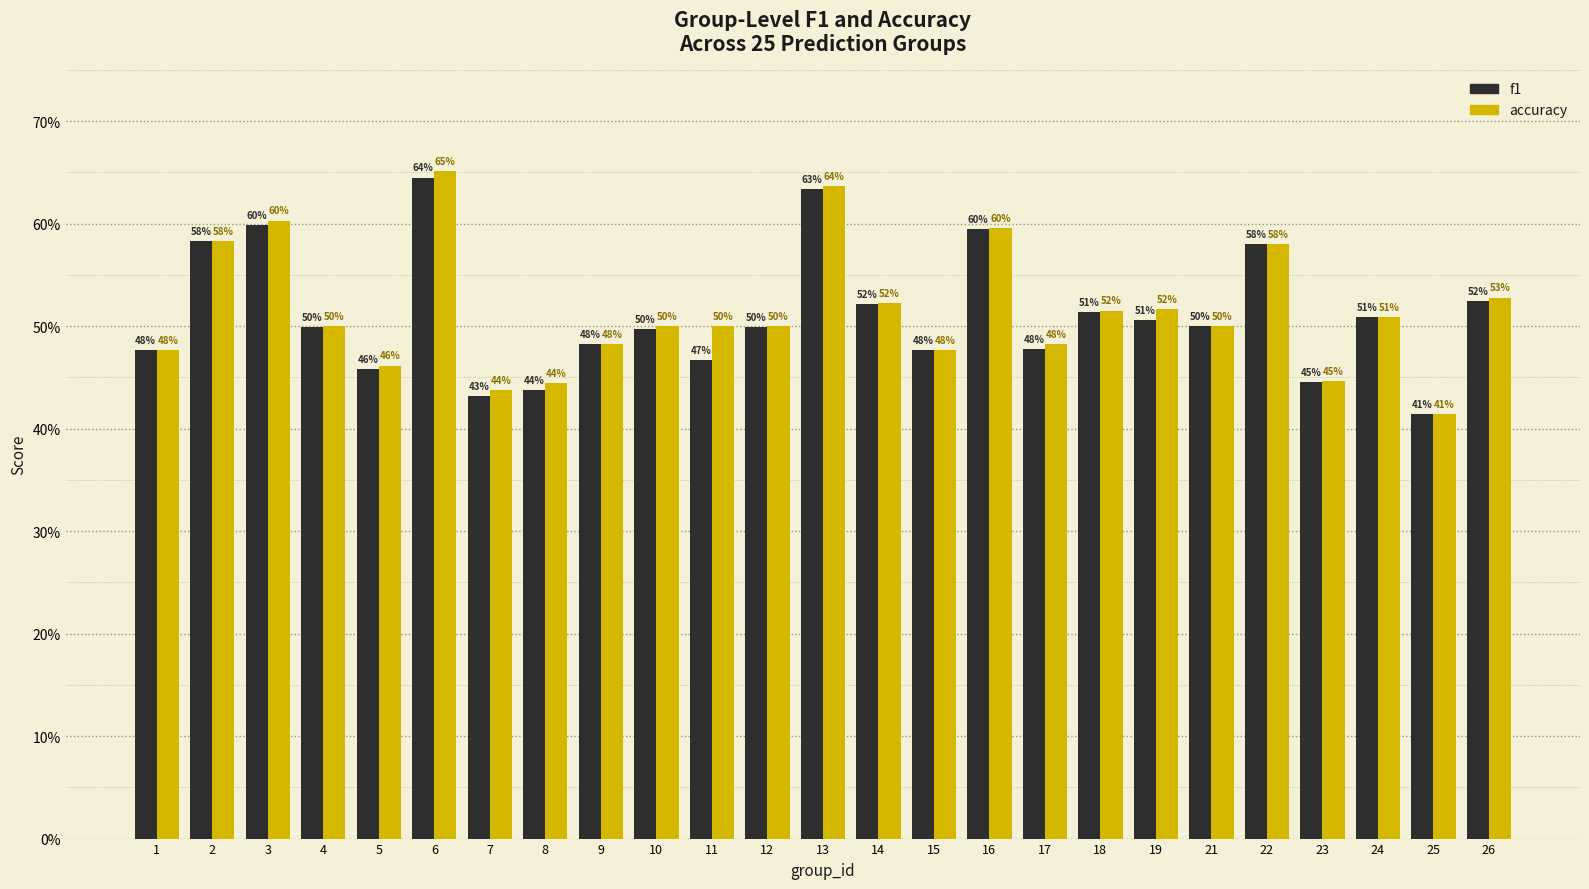

What is the total value across all series at 21?

1.0